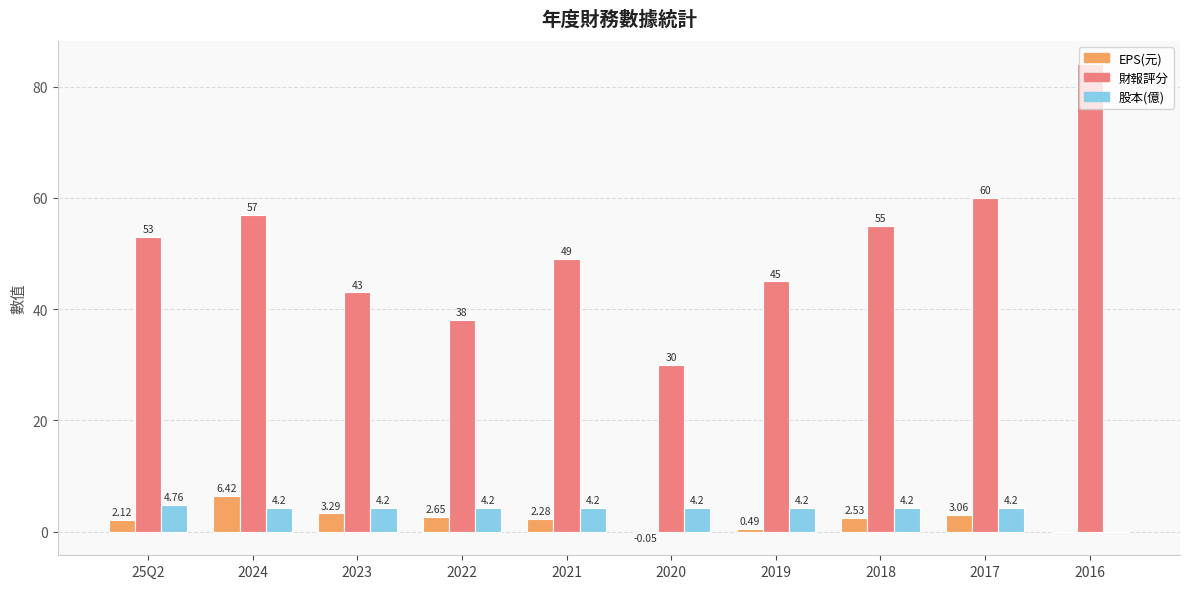

Which series changed the most between 2024 and 2022?

財報評分